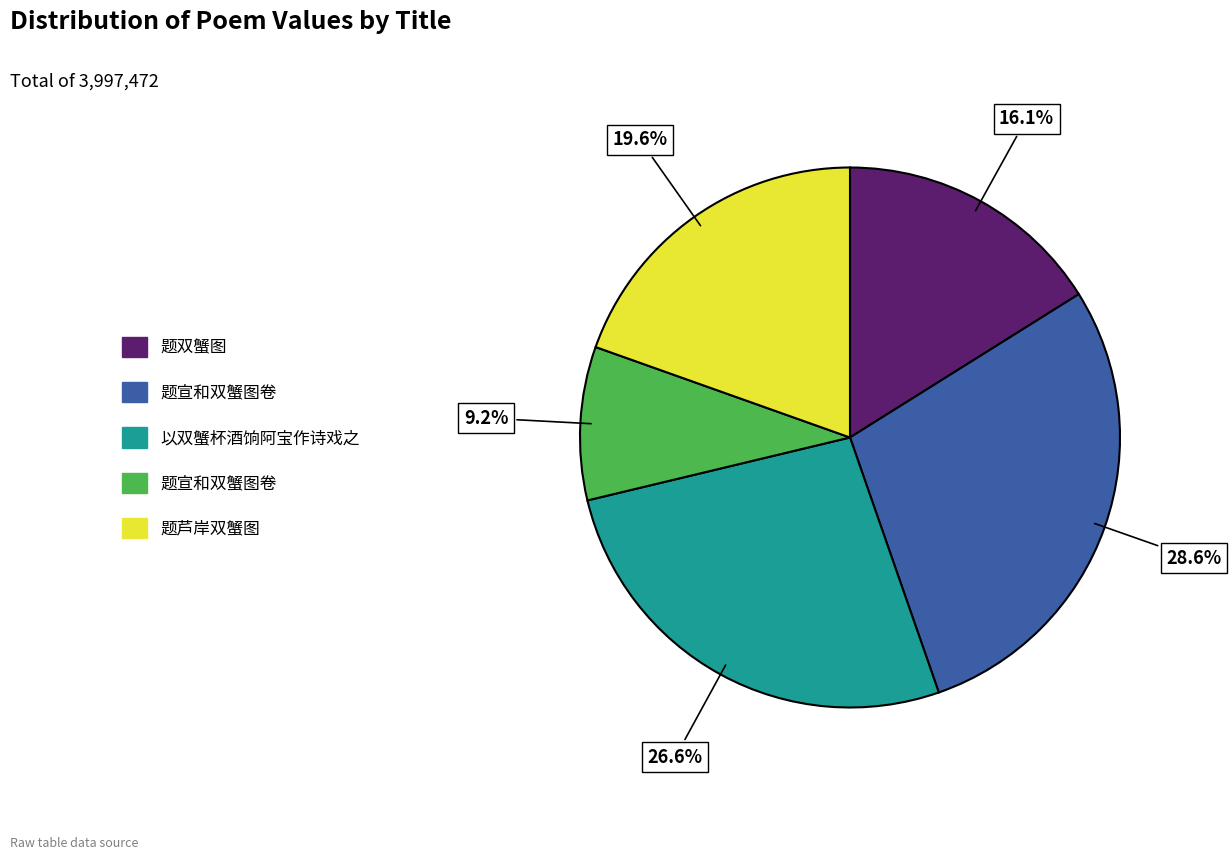

Is there a majority slice in this chart?

No